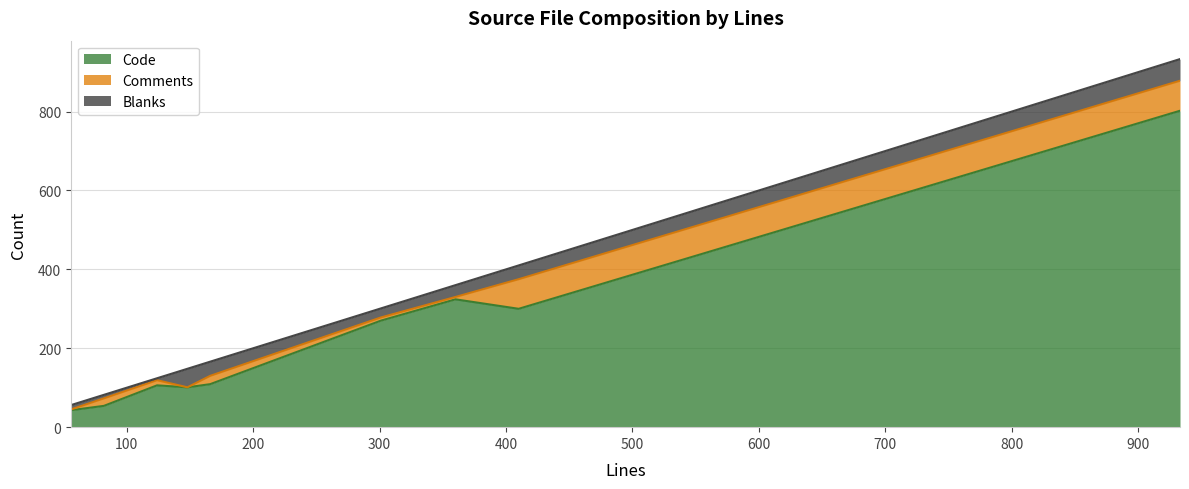

What is the lowest value of the Code series?

43